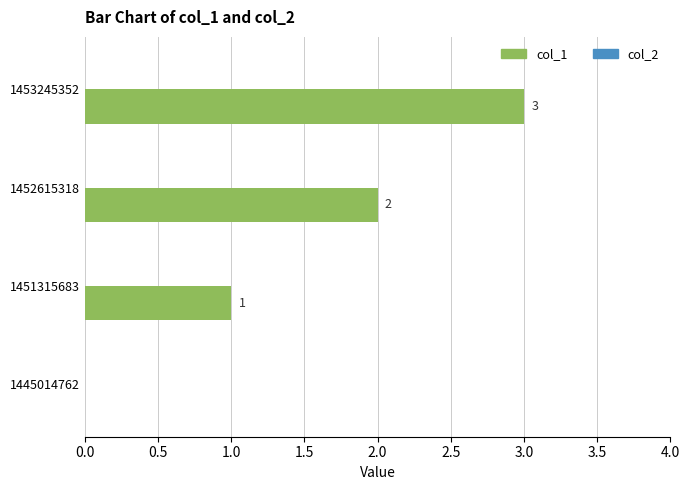

What is the maximum value shown in the chart?

3